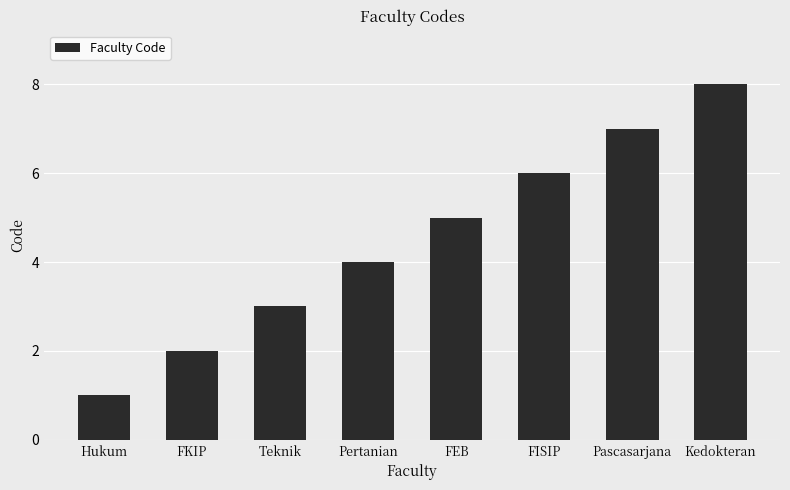

How many bars are there in total?

8